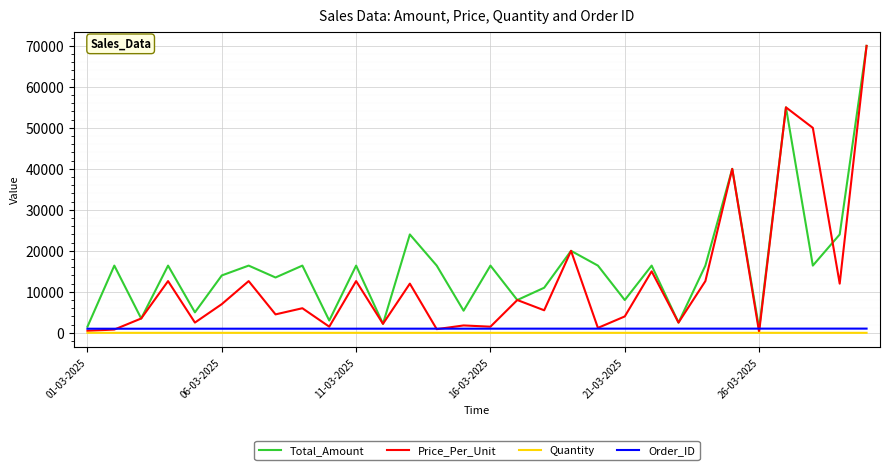

True or false: Quantity and Order_ID cross at least once.

False